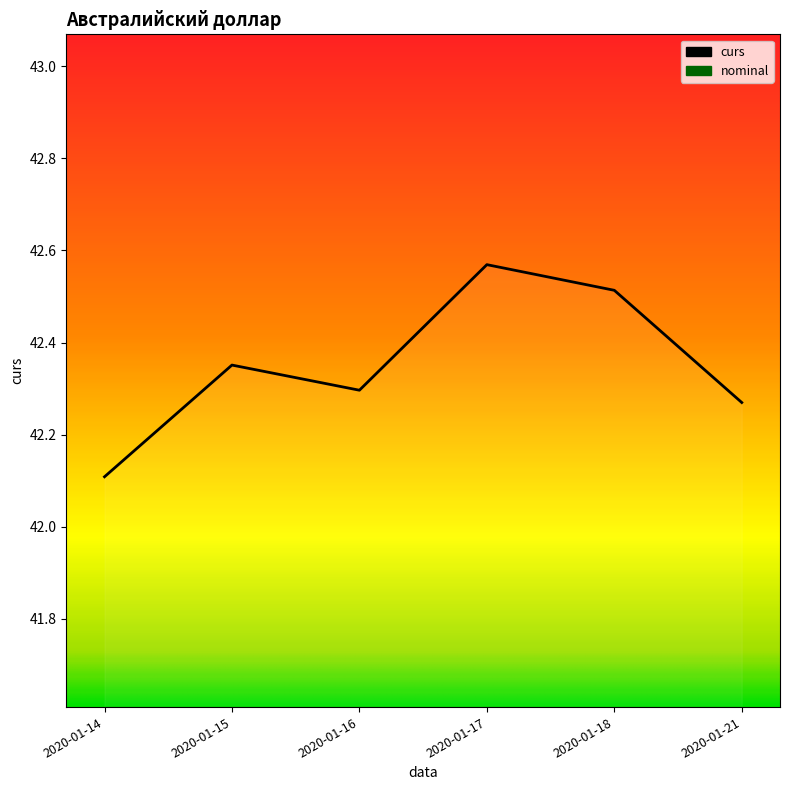

Rank the categories by value from highest to lowest.

2020-01-17, 2020-01-18, 2020-01-15, 2020-01-16, 2020-01-21, 2020-01-14